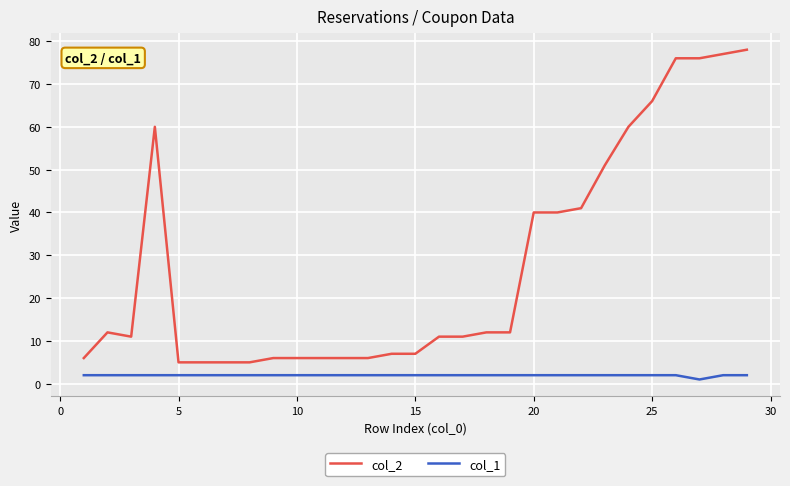

True or false: col_2 and col_1 intersect in this chart.

False